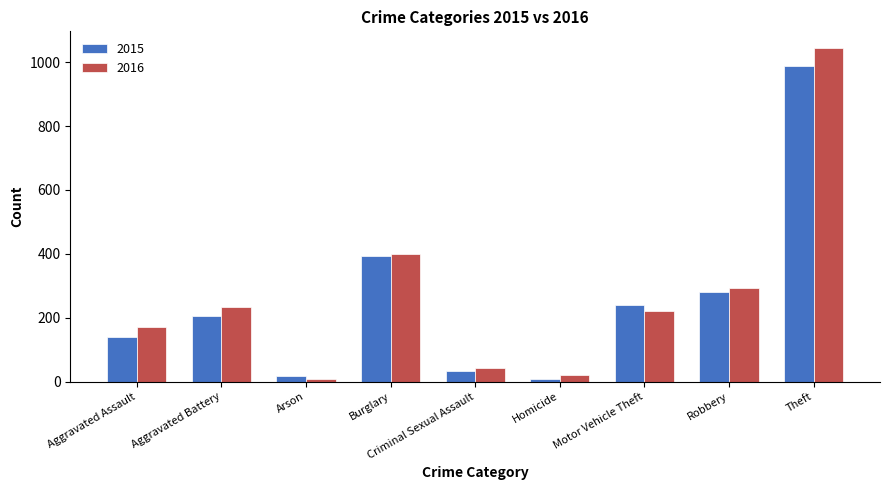

Count the number of categories in the chart.

9